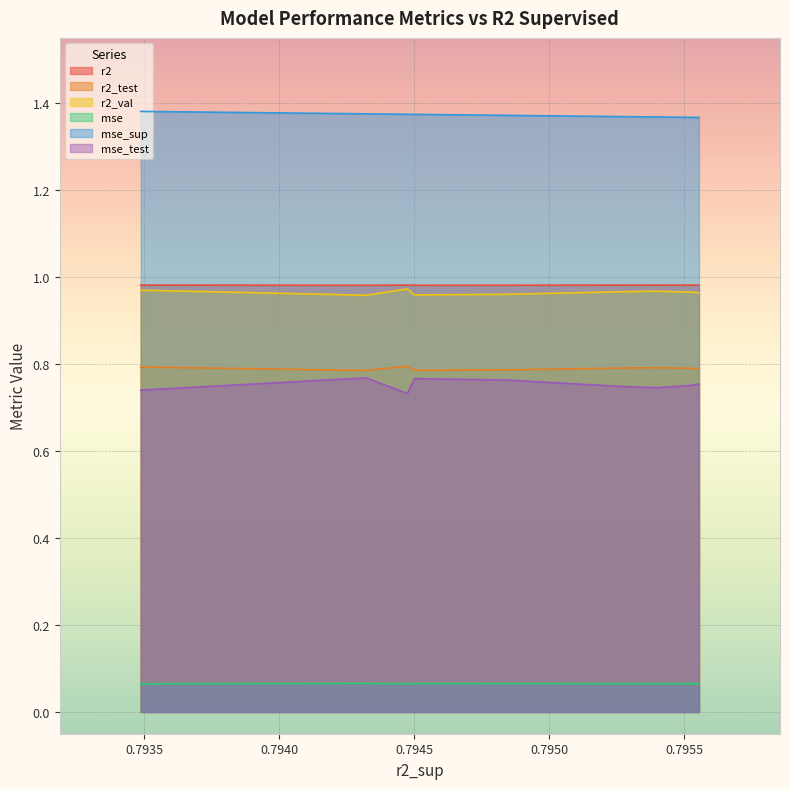

Reading left to right, transcribe all the data shown in this chart.

r2: 1.0	1.0	1.0	1.0	1.0	1.0	1.0	1.0	1.0	1.0
r2_test: 0.8	0.8	0.8	0.8	0.8	0.8	0.8	0.8	0.8	0.8
r2_val: 1.0	1.0	1.0	1.0	1.0	1.0	1.0	1.0	1.0	1.0
mse: 0.1	0.1	0.1	0.1	0.1	0.1	0.1	0.1	0.1	0.1
mse_sup: 1.4	1.4	1.4	1.4	1.4	1.4	1.4	1.4	1.4	1.4
mse_test: 0.8	0.8	0.7	0.7	0.8	0.8	0.8	0.7	0.8	0.7